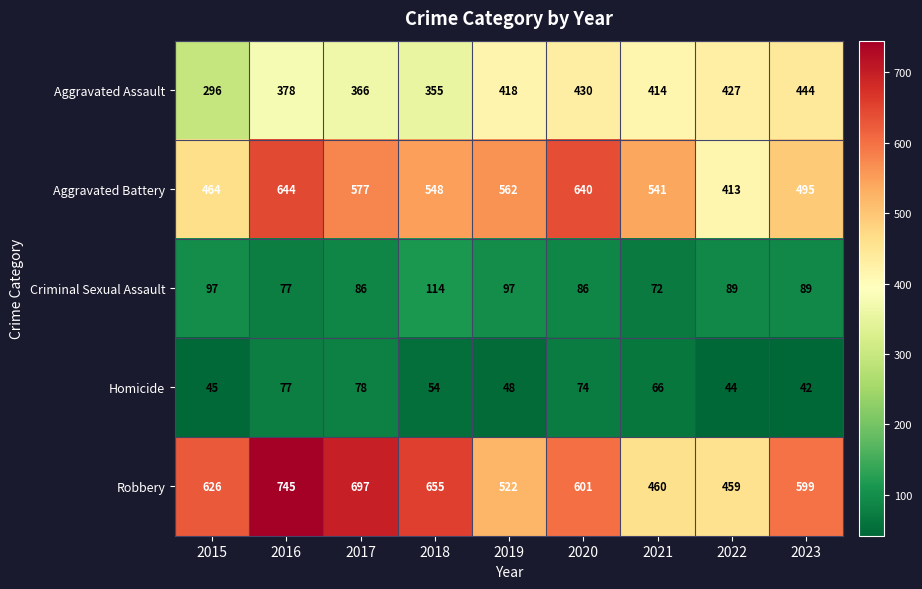

At which category is the sum across all series the highest?

2016